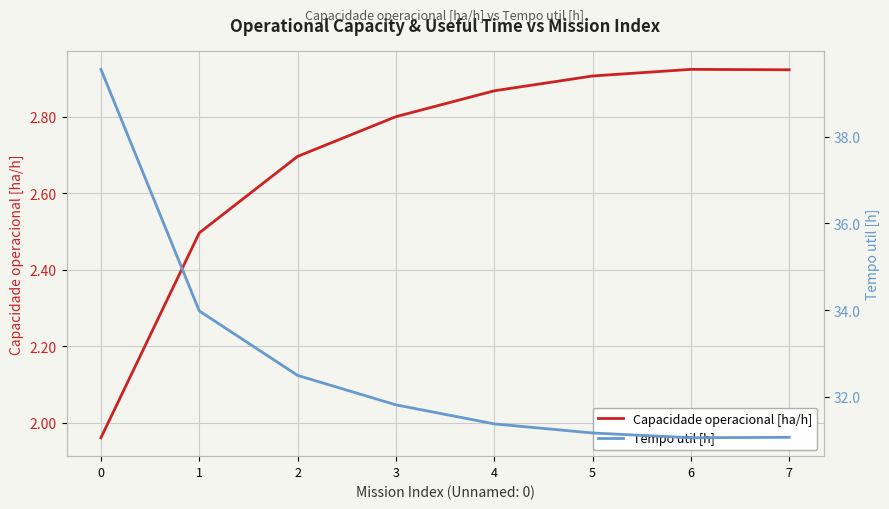

The value of Tempo util [h] at 2 is 32.5. True or false?

True